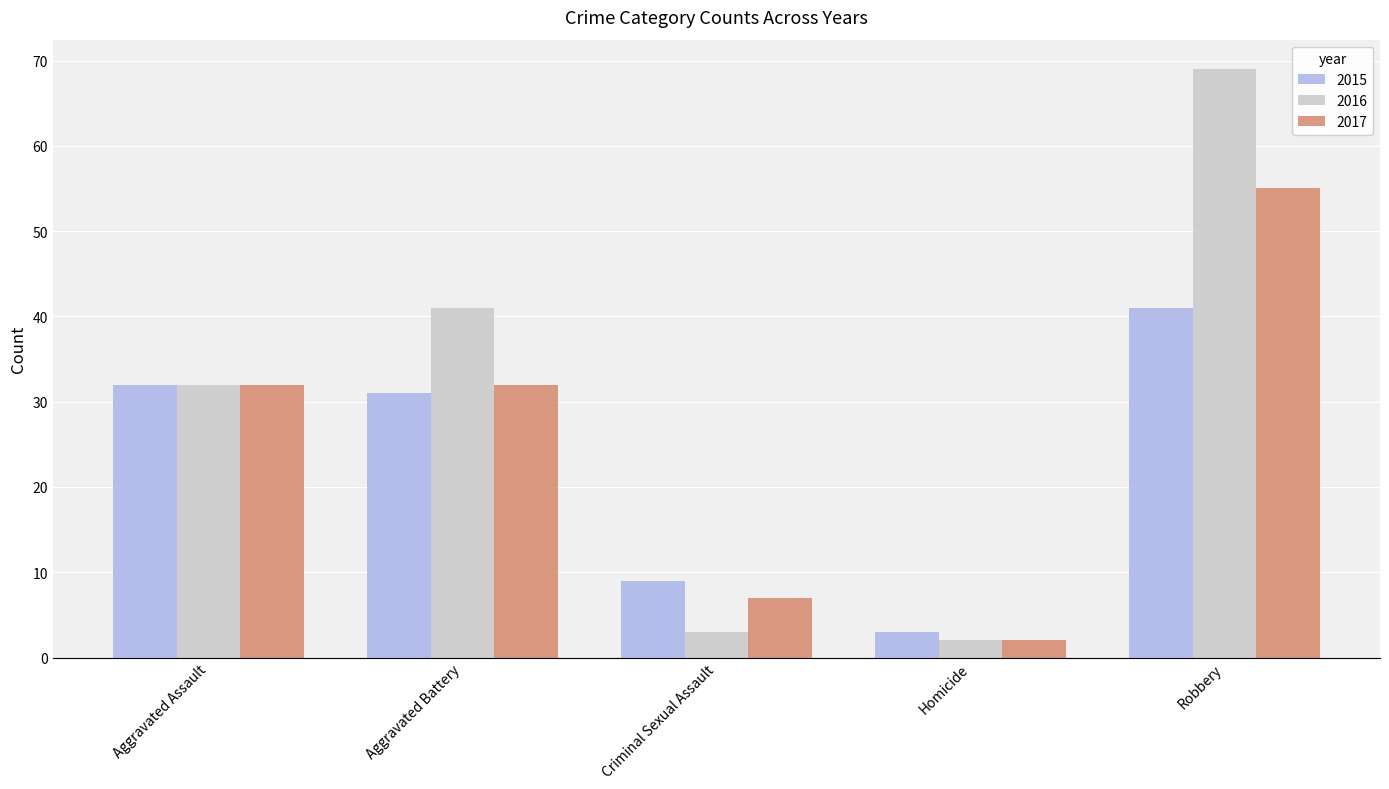

What is the difference between the maximum and minimum values in the 2015 series?

38